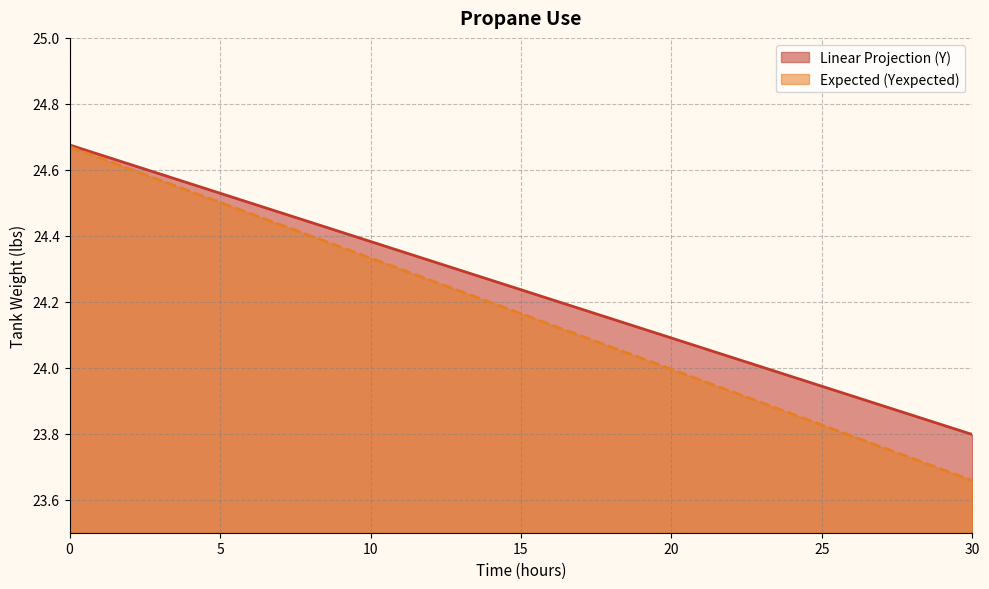

What is the sum of the Linear Projection (Y) values at 3 and 15?

48.8